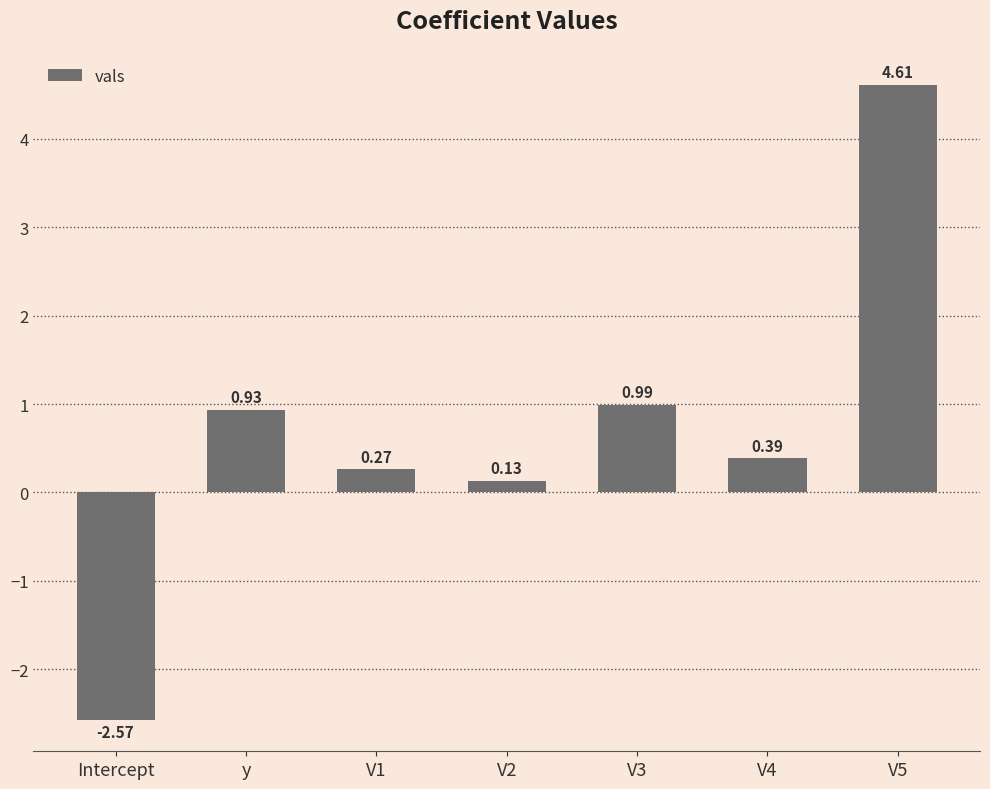

What is the change in value from V1 to V5?

+4.3